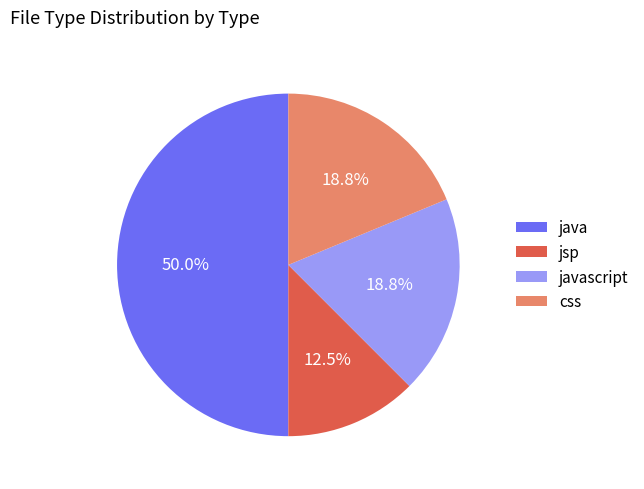

Between java and css, which is larger?

java